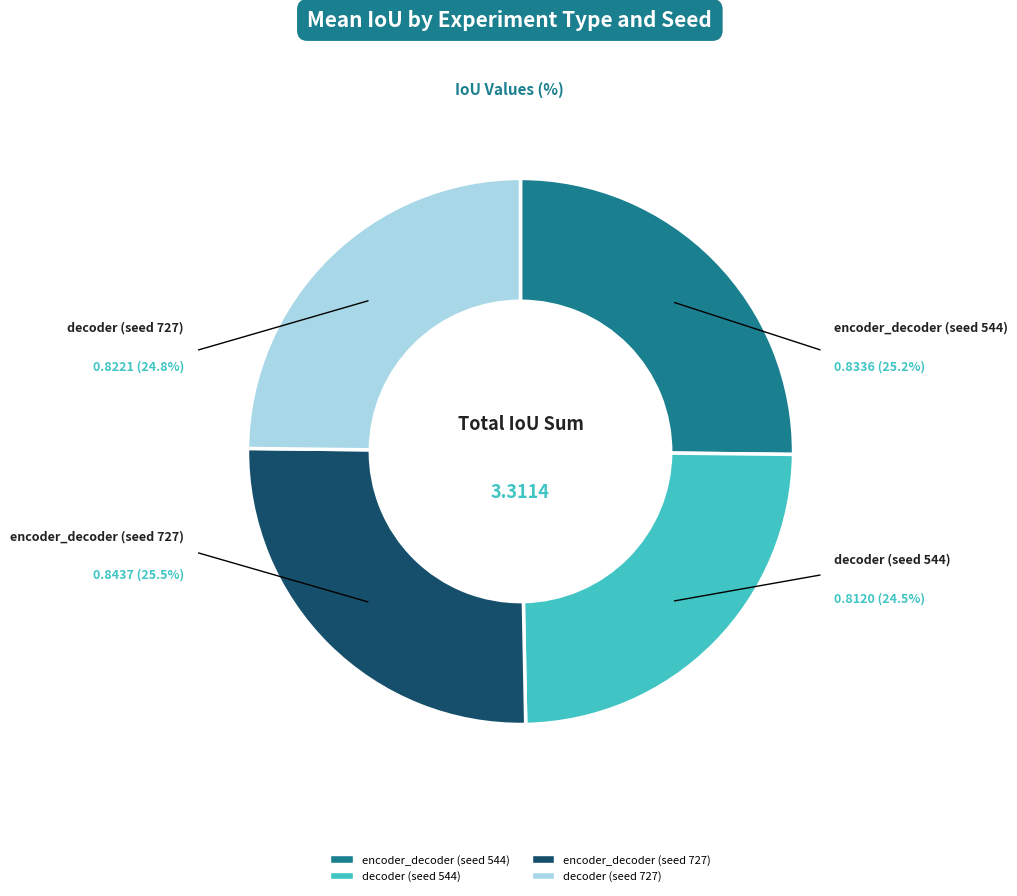

How many segments does this pie chart have?

4